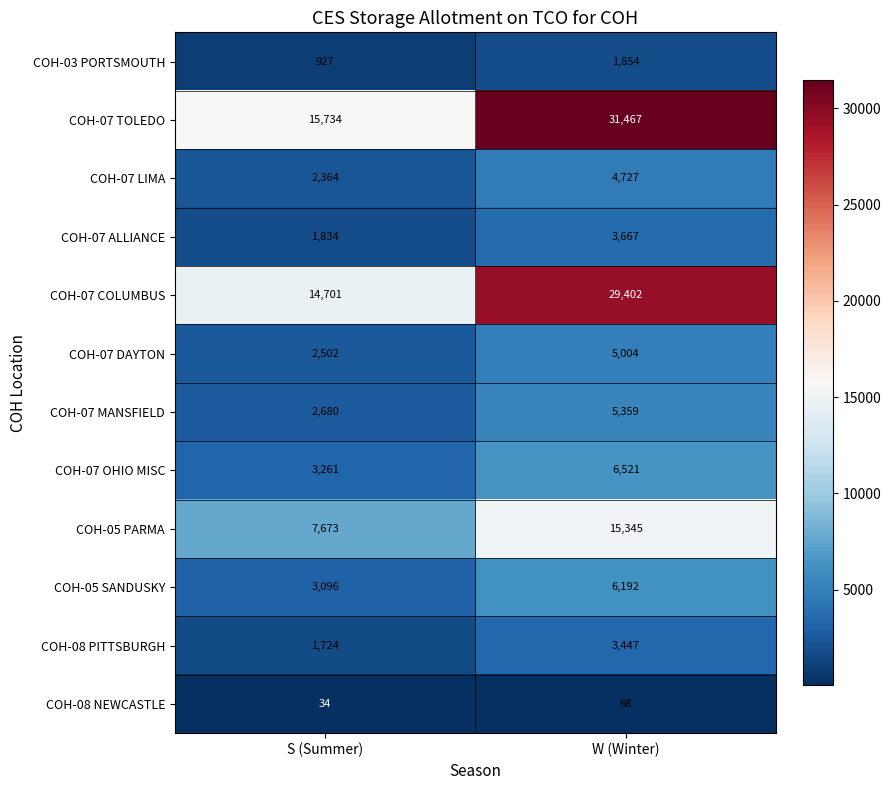

What is the approximate value of COH-07 ALLIANCE at S (Summer)?

1834